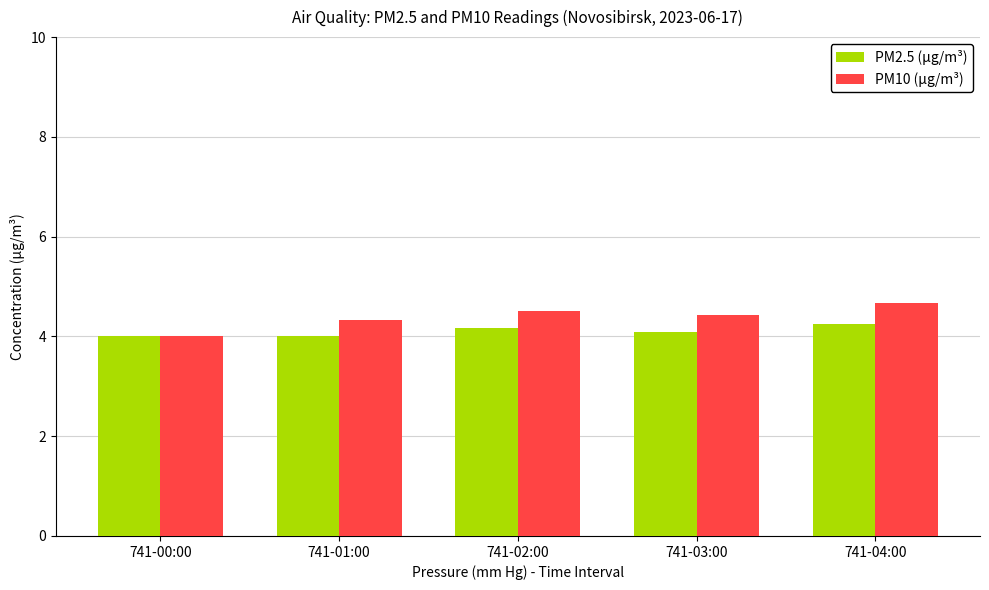

Which series has the widest spread of values?

PM10 (µg/m³)